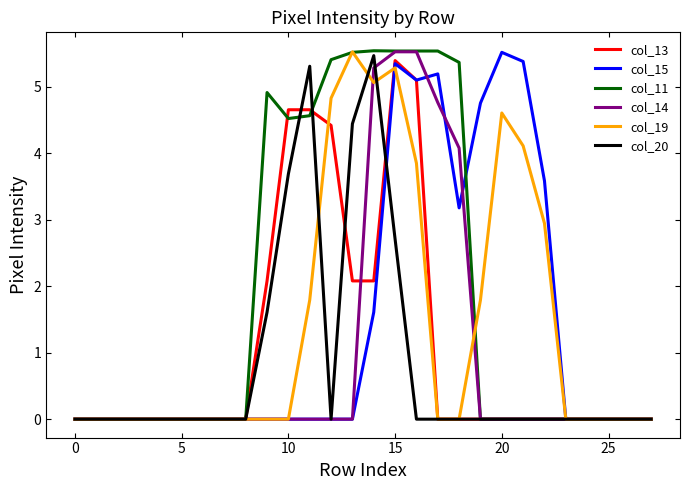

Does the chart display data point markers on the line(s)?

No